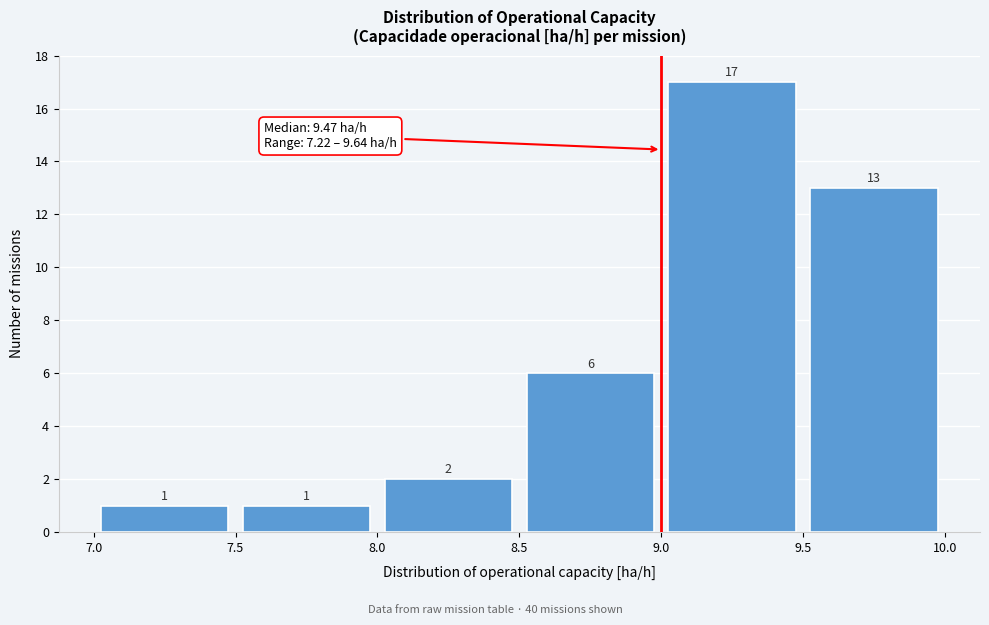

Reading left to right, list every bar in this chart as the range it spans on the x-axis followed by its height.

7.0 to 7.5: 1
7.5 to 8.0: 1
8.0 to 8.5: 2
8.5 to 9.0: 6
9.0 to 9.5: 17
9.5 to 10.0: 13